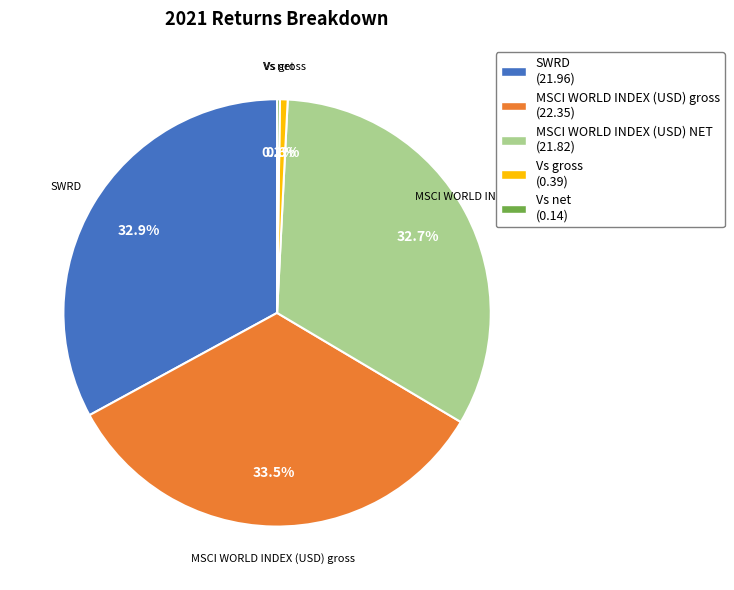

True or false: Vs gross accounts for 1% of the total.

True